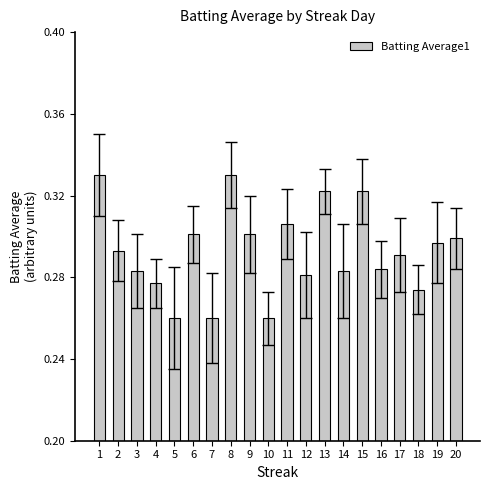

Between 17 and 20, which is larger?

20